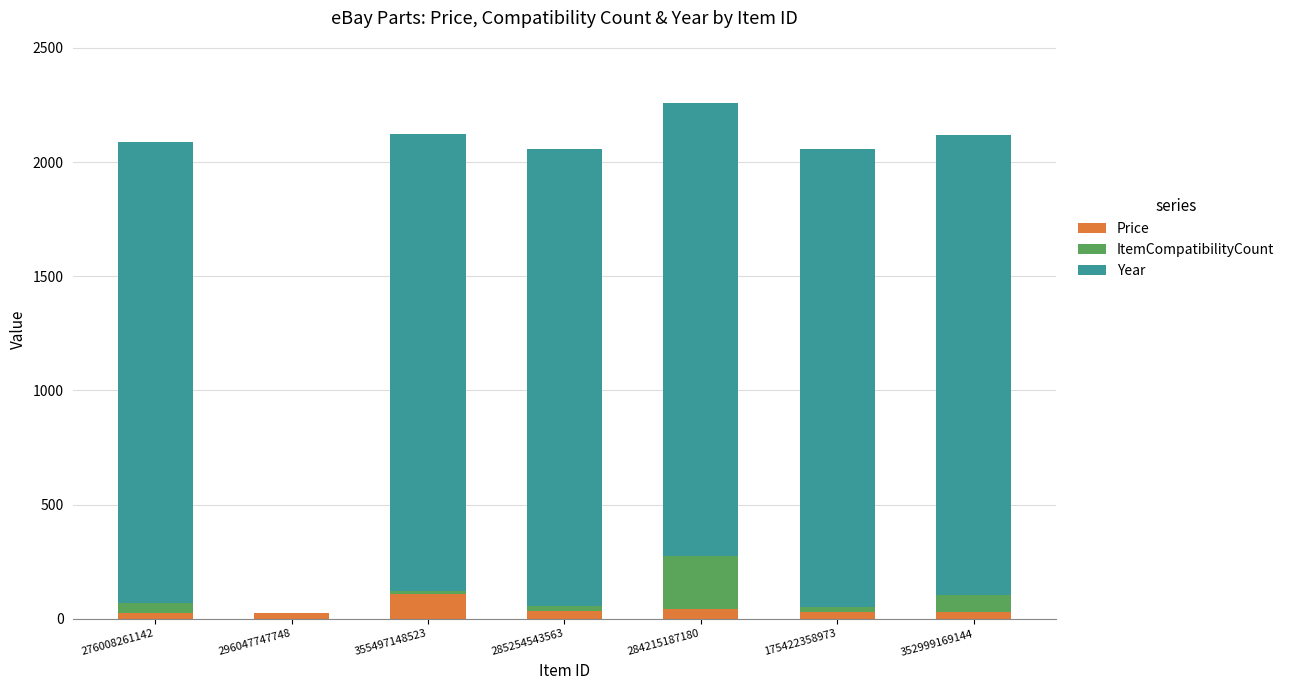

Which category has the highest value in the Price series?

355497148523